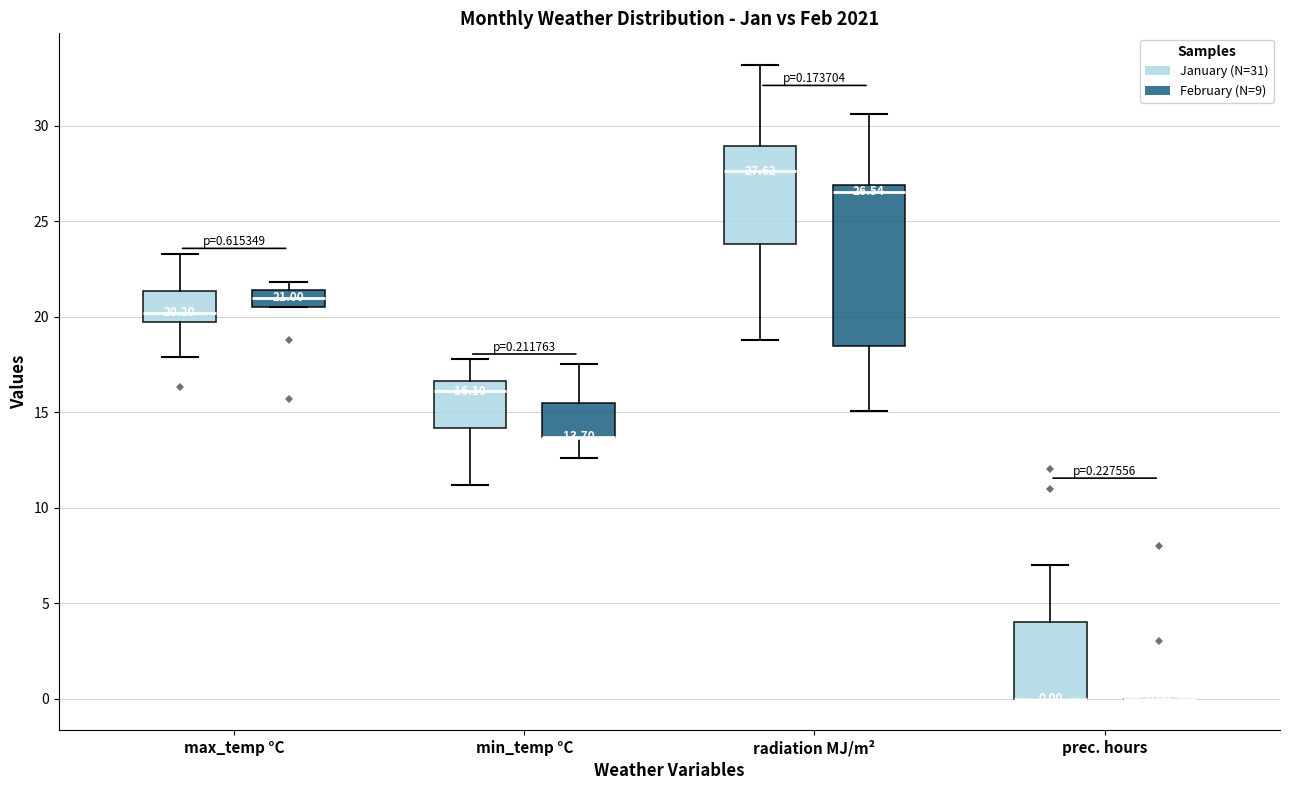

Comparing the boxes themselves (not the whiskers), which one is the tallest?

radiation MJ/m² (February (N=9))